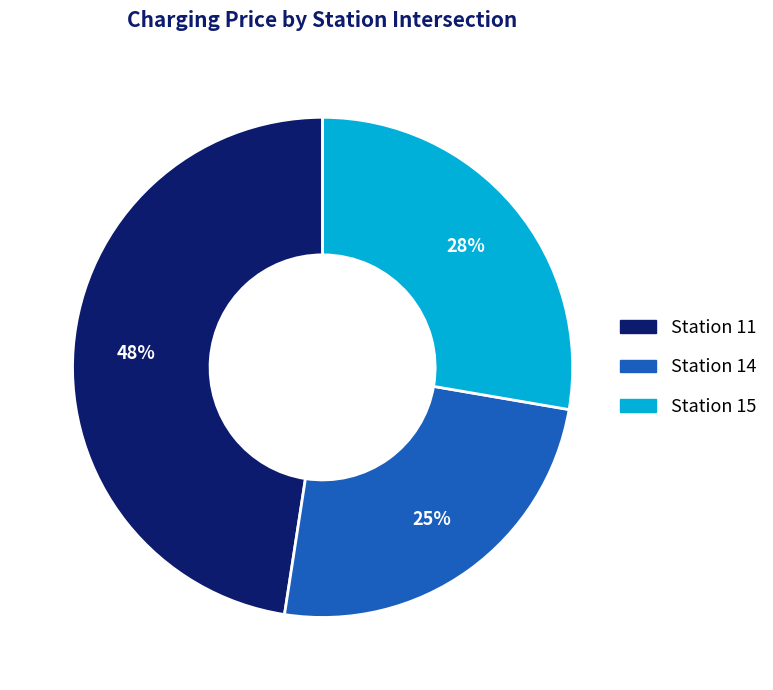

Does any single category account for the majority?

No